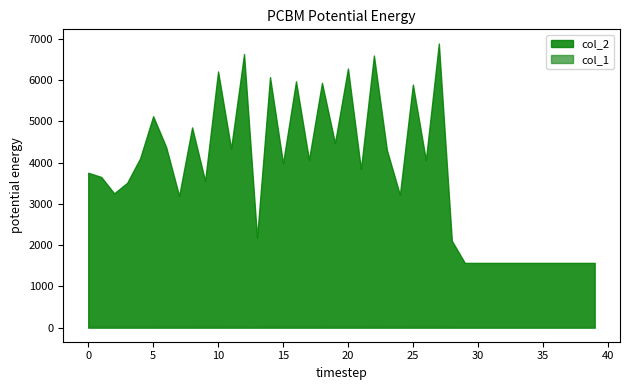

What is the maximum value shown in the chart?

6890